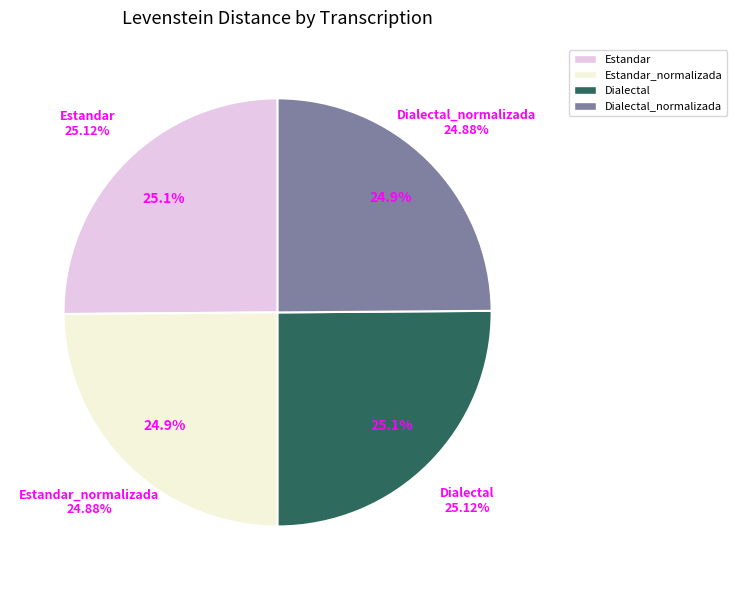

To the nearest percent, what percentage of the pie is Dialectal?

25%